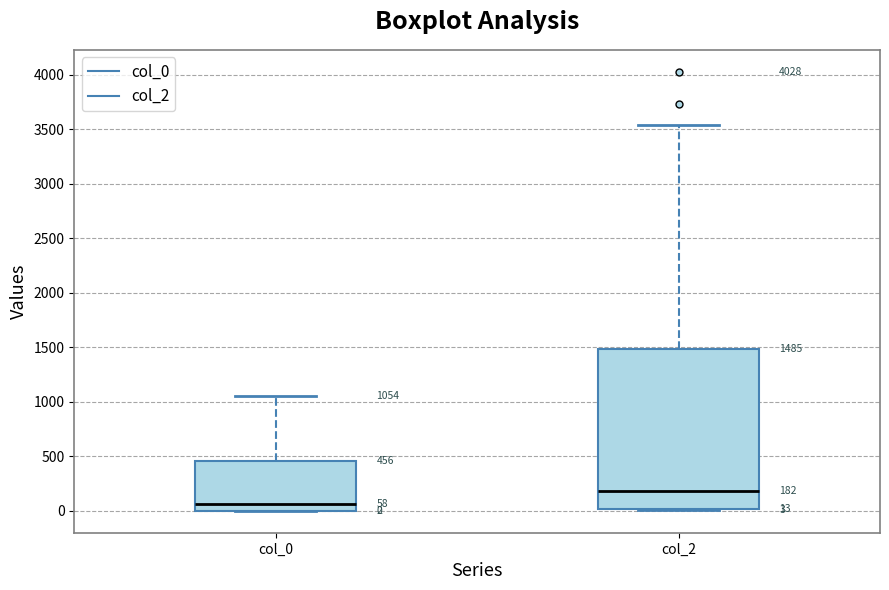

Which box has the highest median line?

col_2